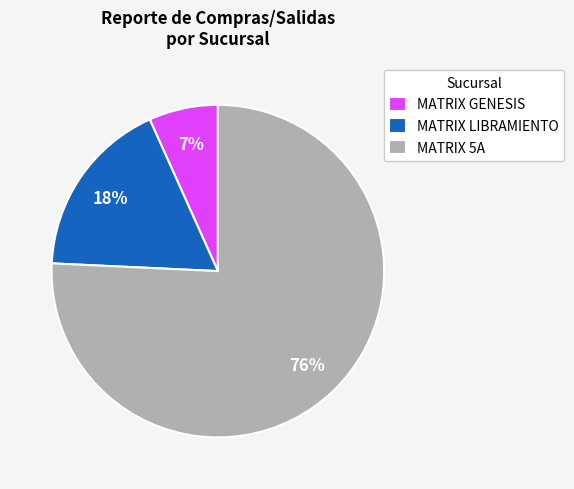

The MATRIX GENESIS slice represents 27% of the pie. True or false?

False